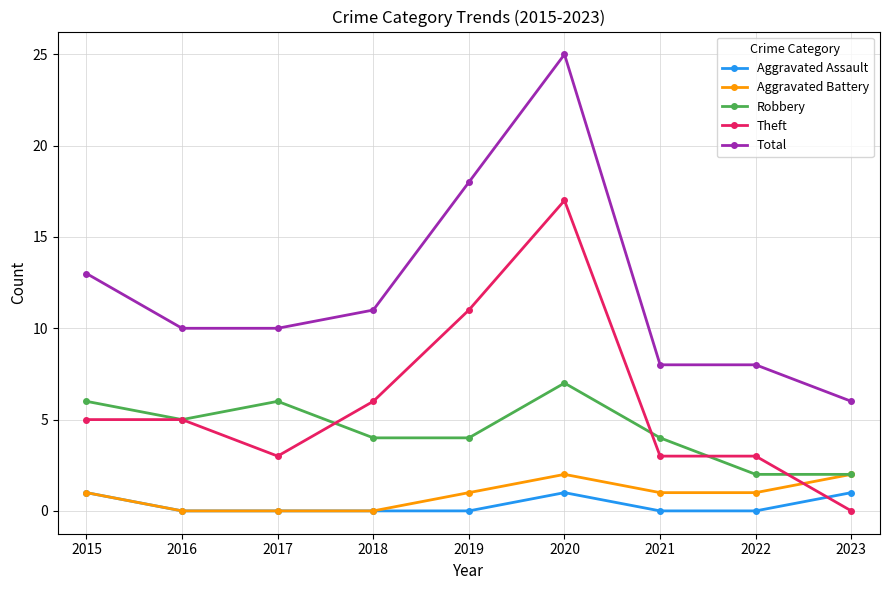

At which label does Robbery reach its peak?

2020